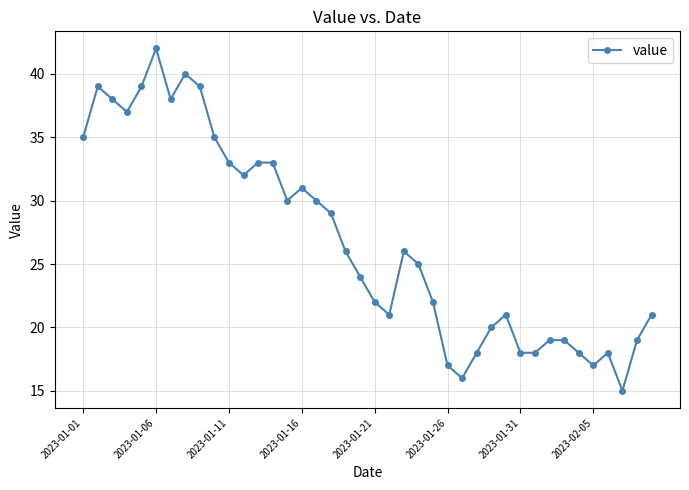

What is the value of the 7th point from the left?

38